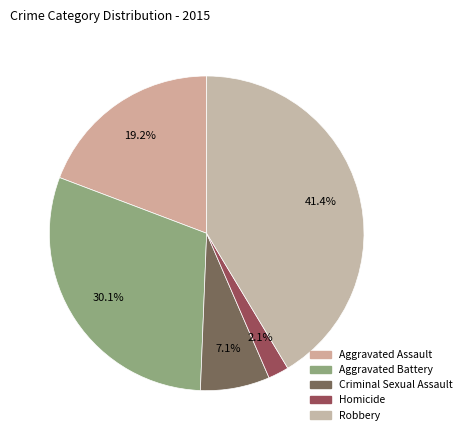

How much of the chart is everything except Criminal Sexual Assault?

92.9%